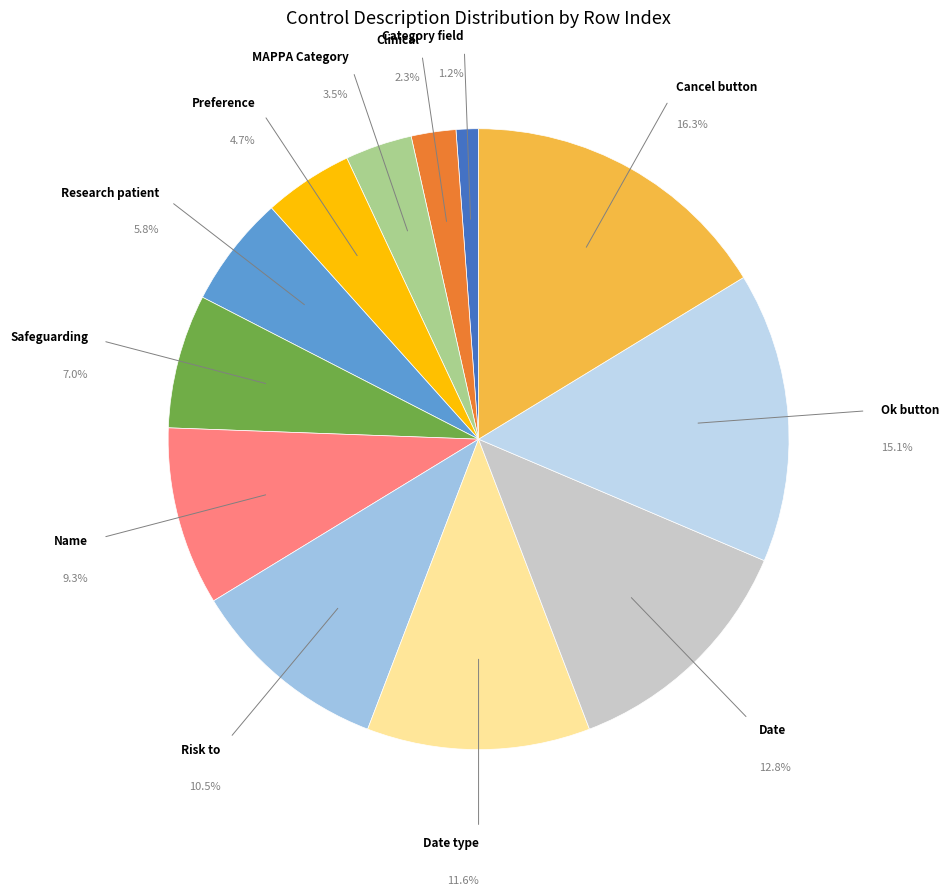

Count the number of slices in the pie.

12